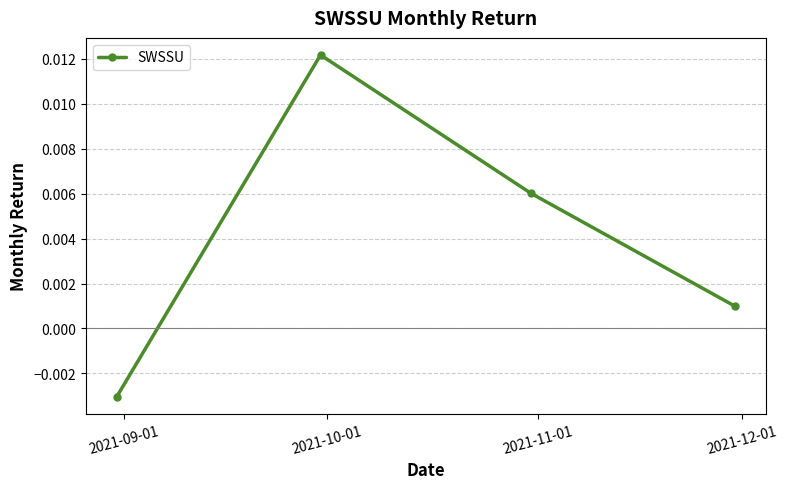

Is this an area chart (filled region under the line)?

No